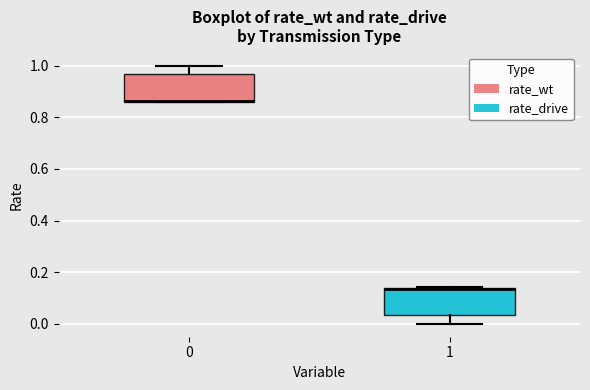

Where is the upper edge of the box at x = 1 on the y-axis? The values are not printed on the chart, so give them approximately, as read against the axis.

0.14